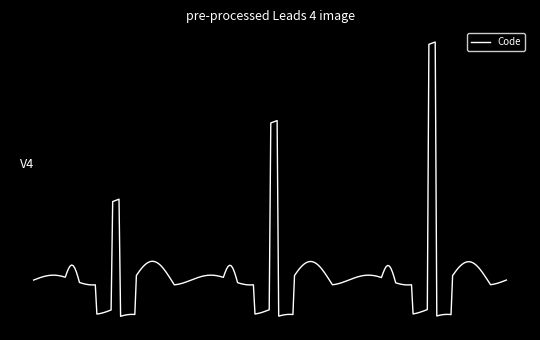

Does the chart display data point markers on the line(s)?

No